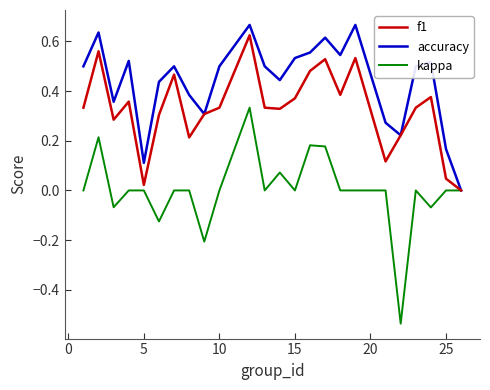

True or false: accuracy has more than 1 points higher than both neighbors.

True